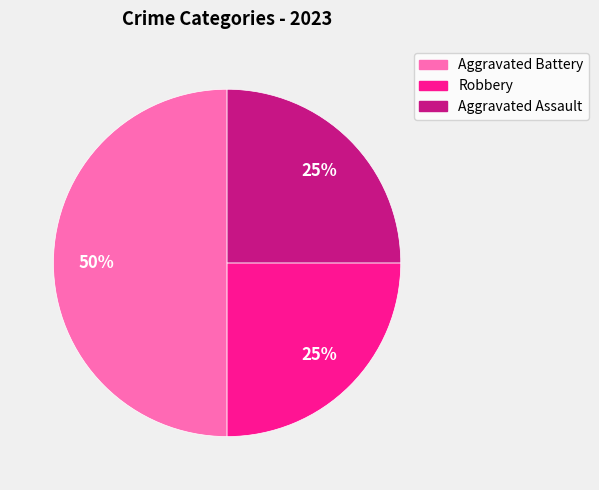

Does Aggravated Assault account for over 50% of the chart?

No